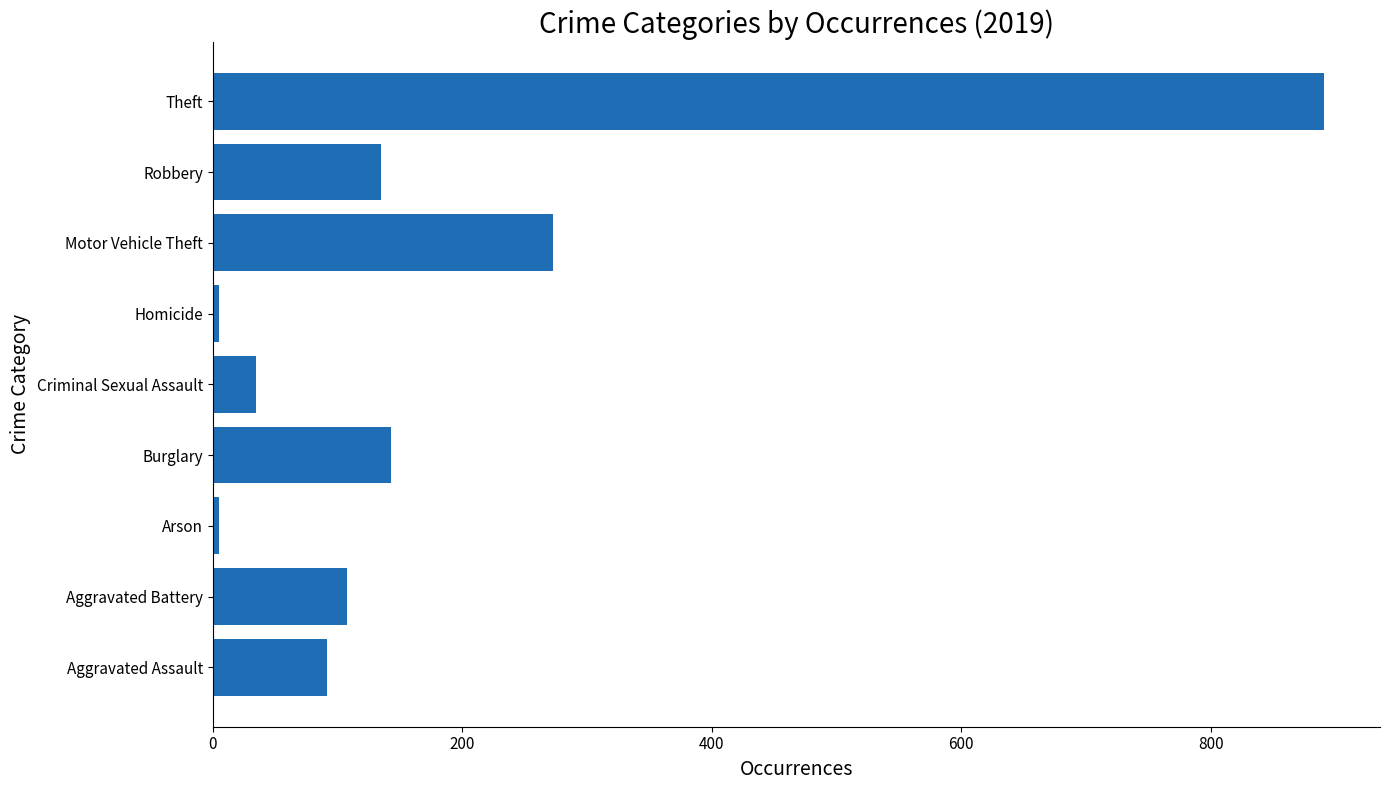

How many distinct data groups are displayed?

1